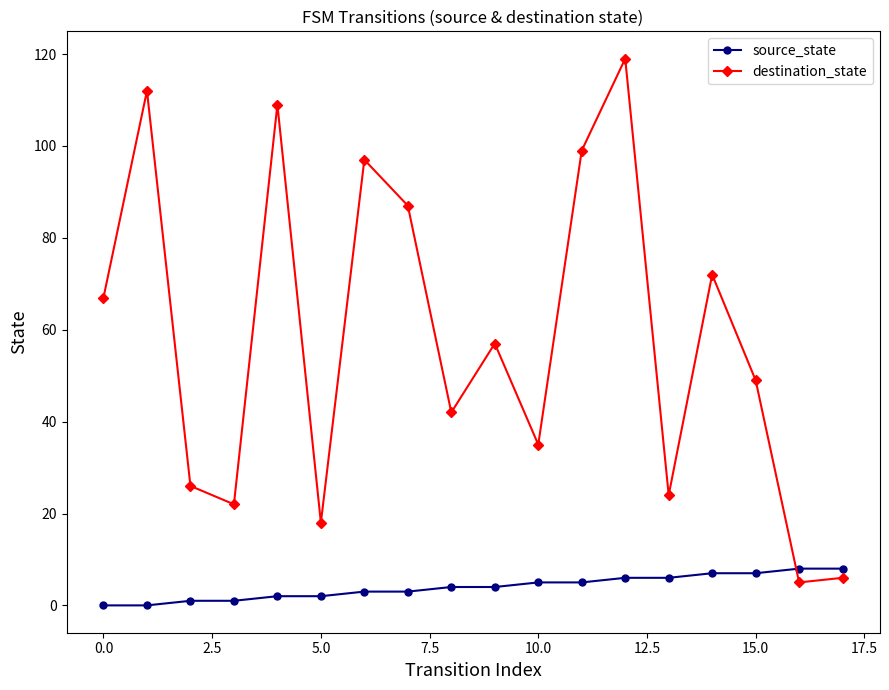

What is the difference between the maximum and second lowest values in the source_state series?

8